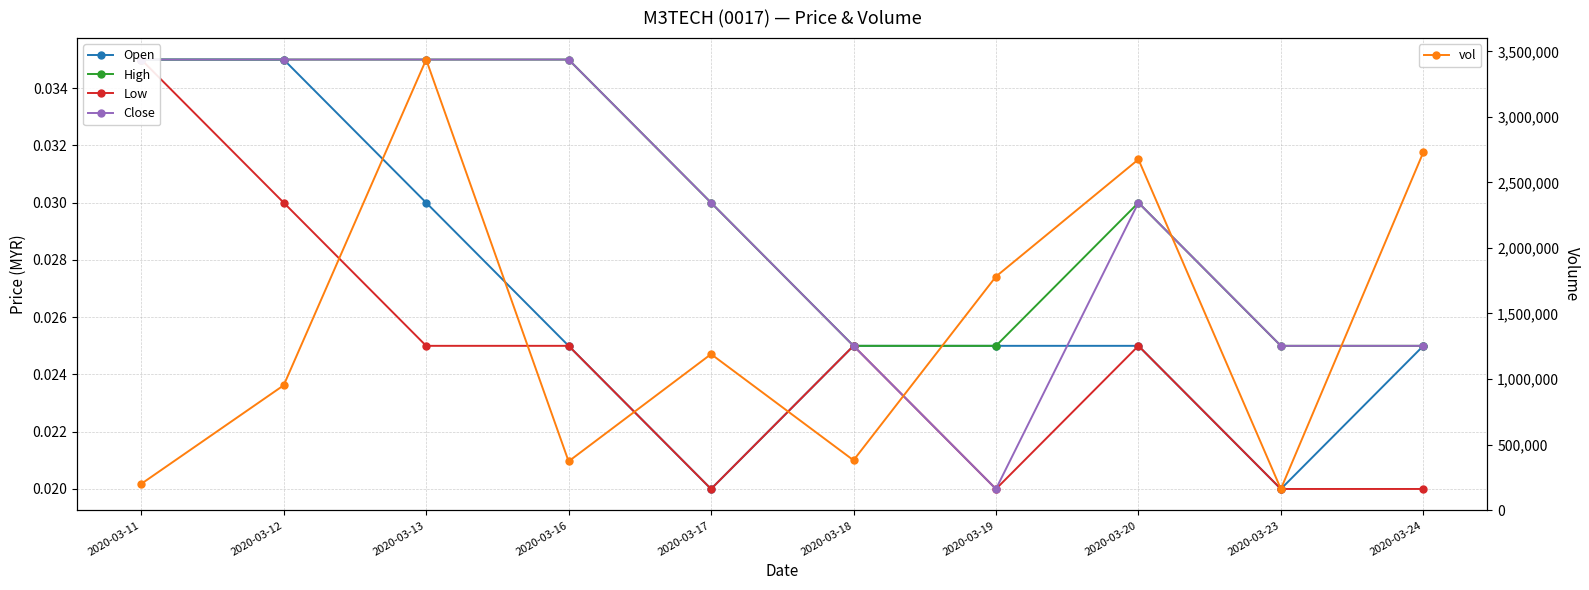

How many Open values are between 0 and 1?

10